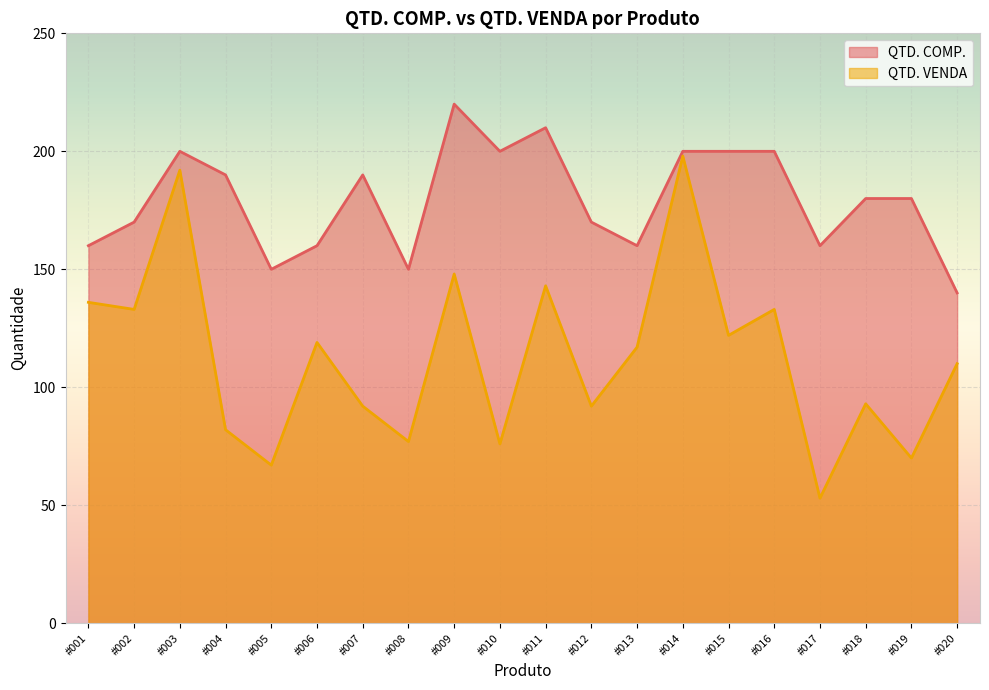

How many interior local peaks does the QTD. COMP. series have?

4